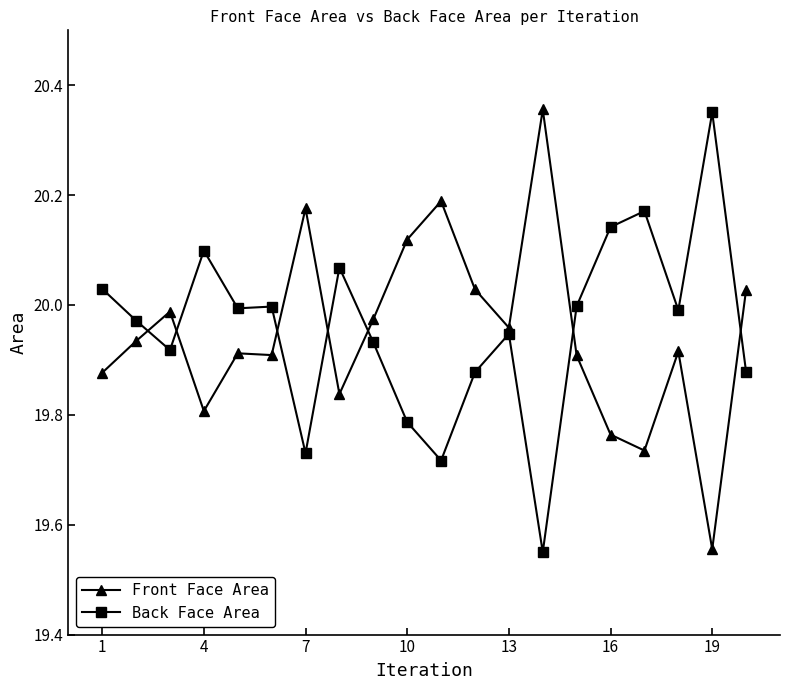

Which series has the largest total across all categories?

Back Face Area